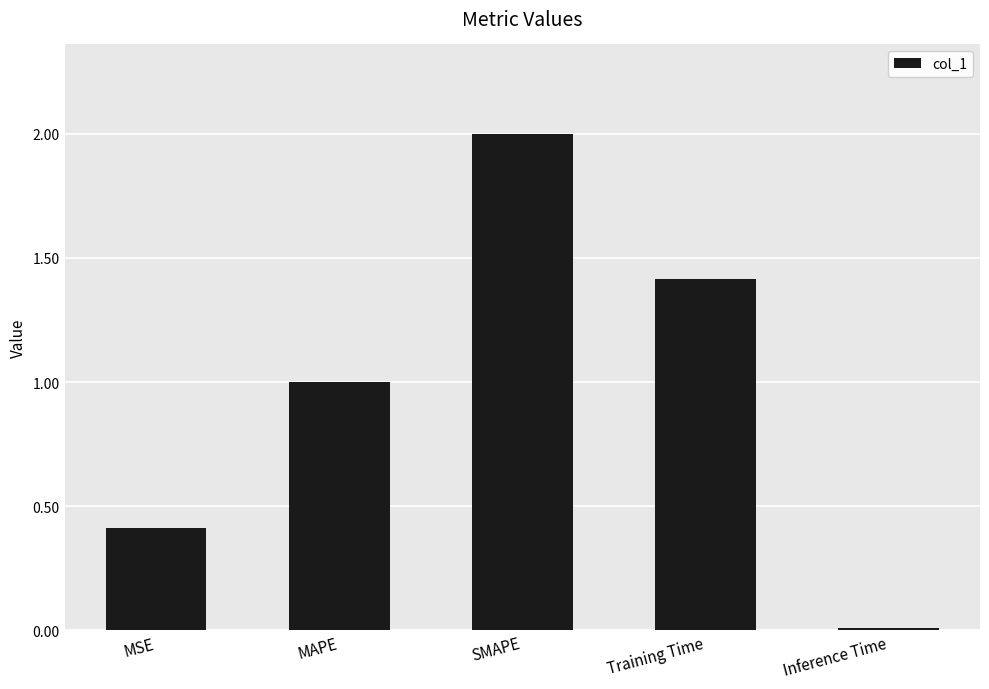

Between MAPE and SMAPE, which is larger?

SMAPE